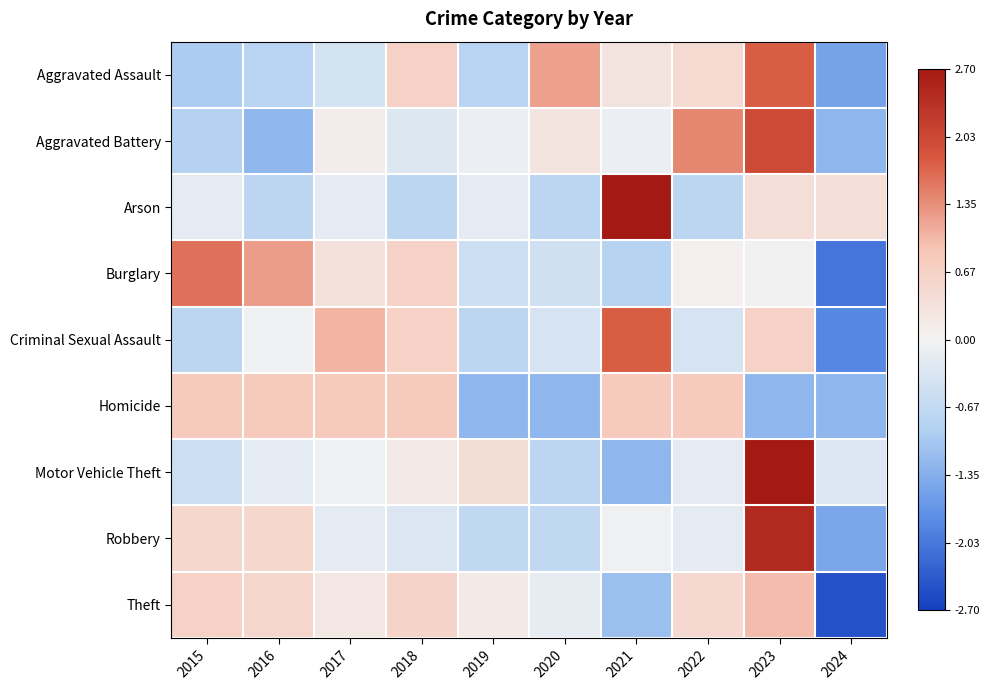

Which category has the lowest value across all series?

2024